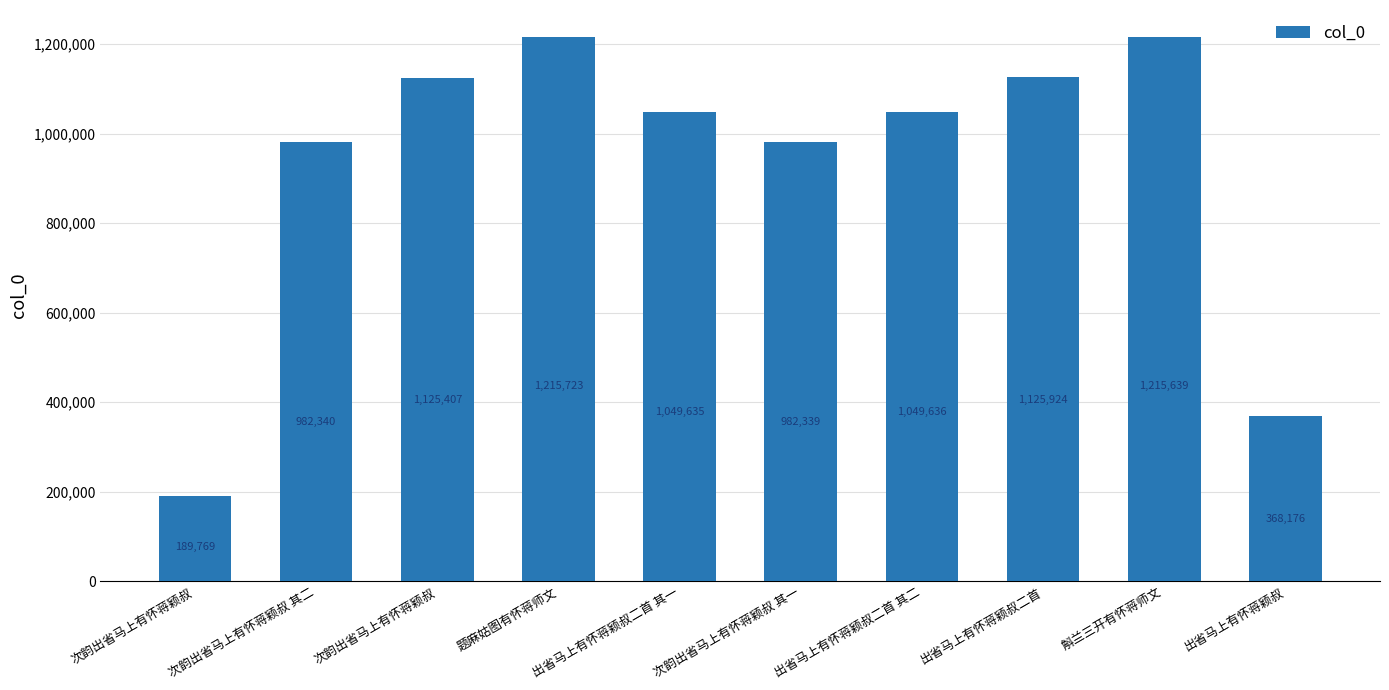

Where is the data nearest to the value 702746?

次韵出省马上有怀蒋颖叔 其一